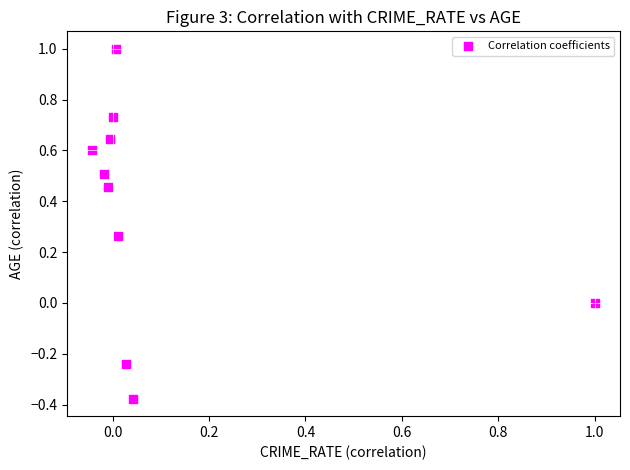

What is the average Y value?

0.4